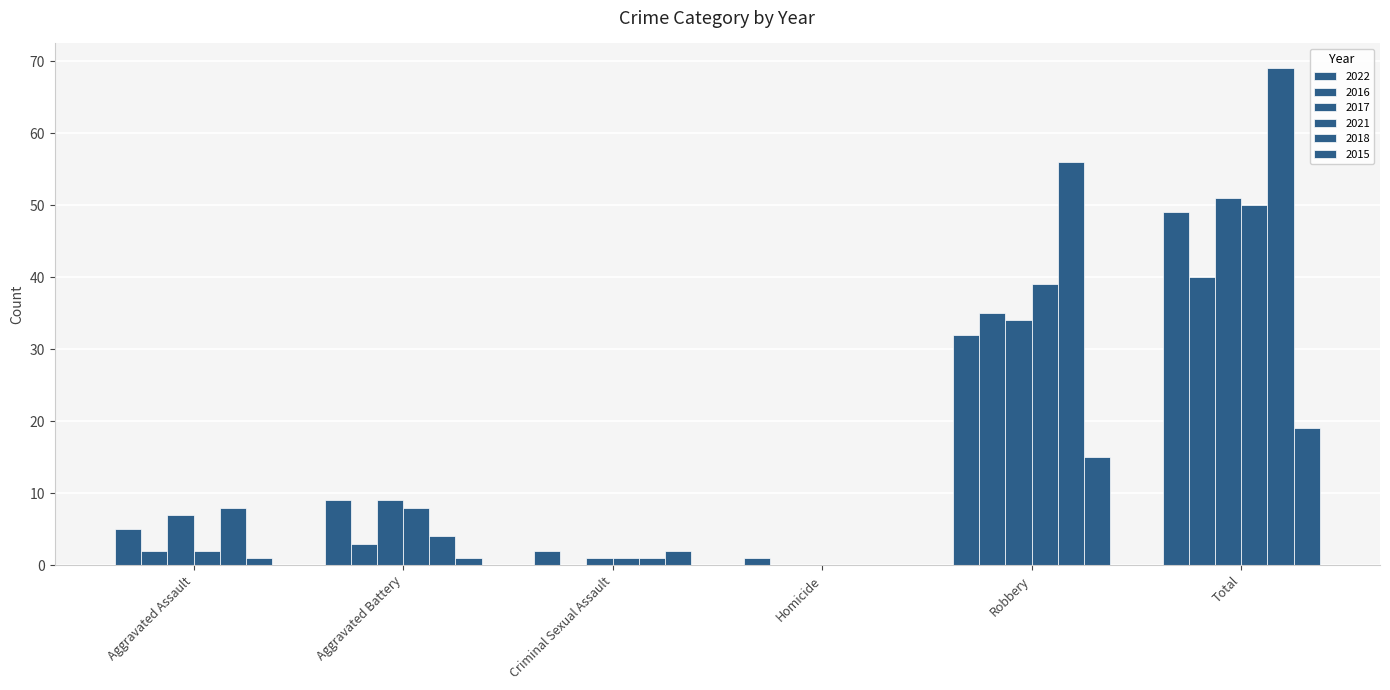

Rank the series by their maximum value, from highest to lowest.

2018, 2017, 2021, 2022, 2016, 2015